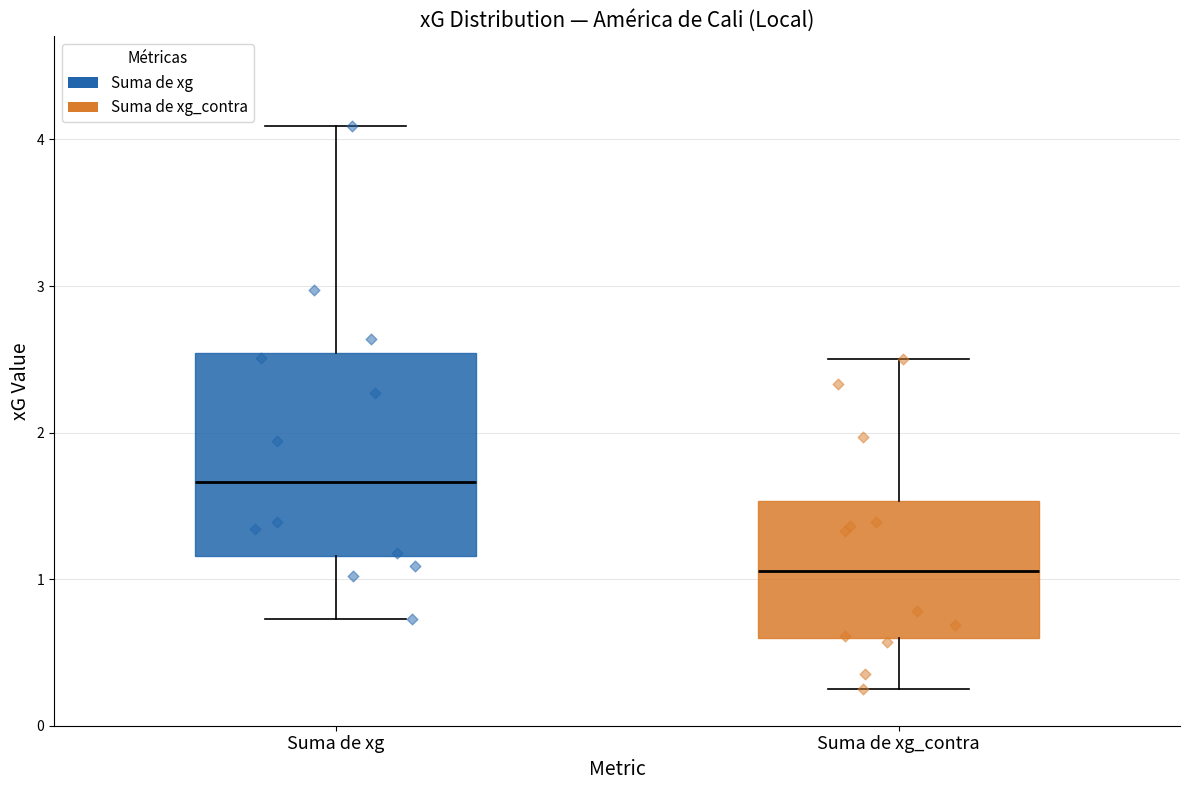

Reading left to right, read every box against the y-axis: the position of its median line, the range the box covers, and the ends of its whiskers. The values are not printed on the chart, so give them approximately, as read against the axis.

Suma de xg: median 1.7, box 1.2 to 2.5, whiskers 0.7 to 4.1
Suma de xg_contra: median 1.1, box 0.6 to 1.5, whiskers 0.3 to 2.5